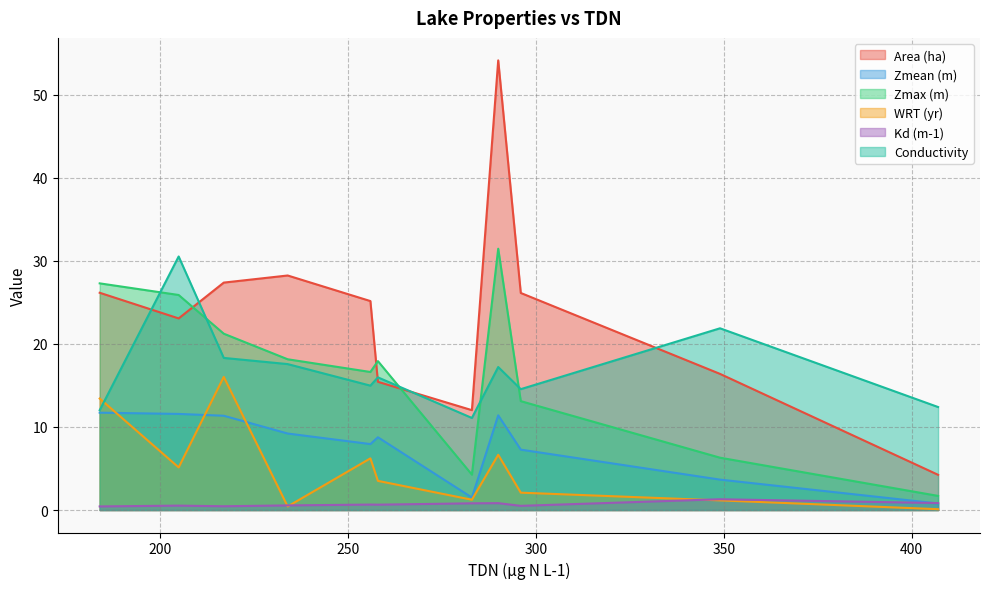

Which series ends up on top after the final intersection of Zmax (m) and Area (ha)?

Area (ha)